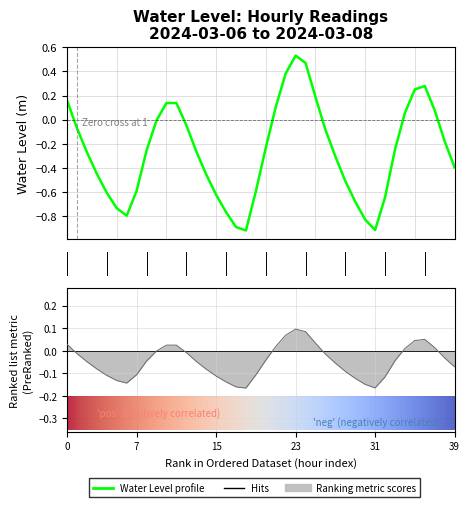

What is the approximate value at 2024-03-07 05:00?

0.1